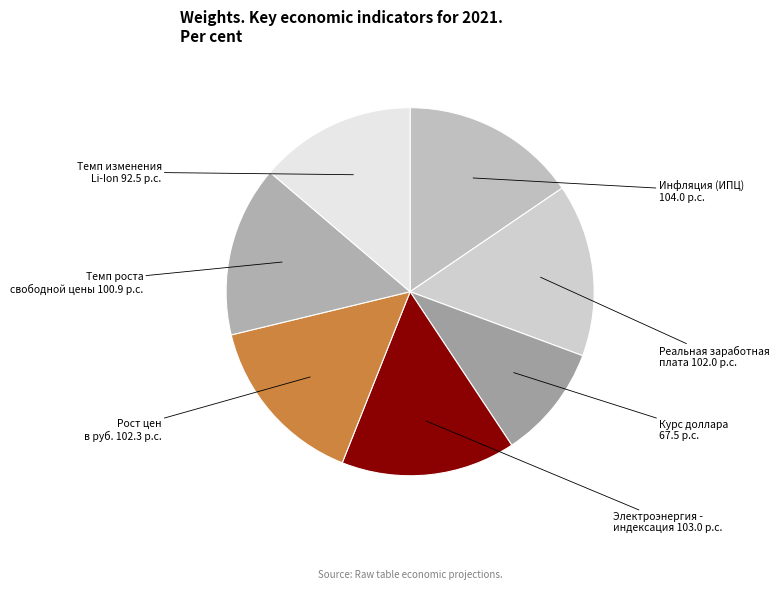

How many segments does this pie chart have?

7